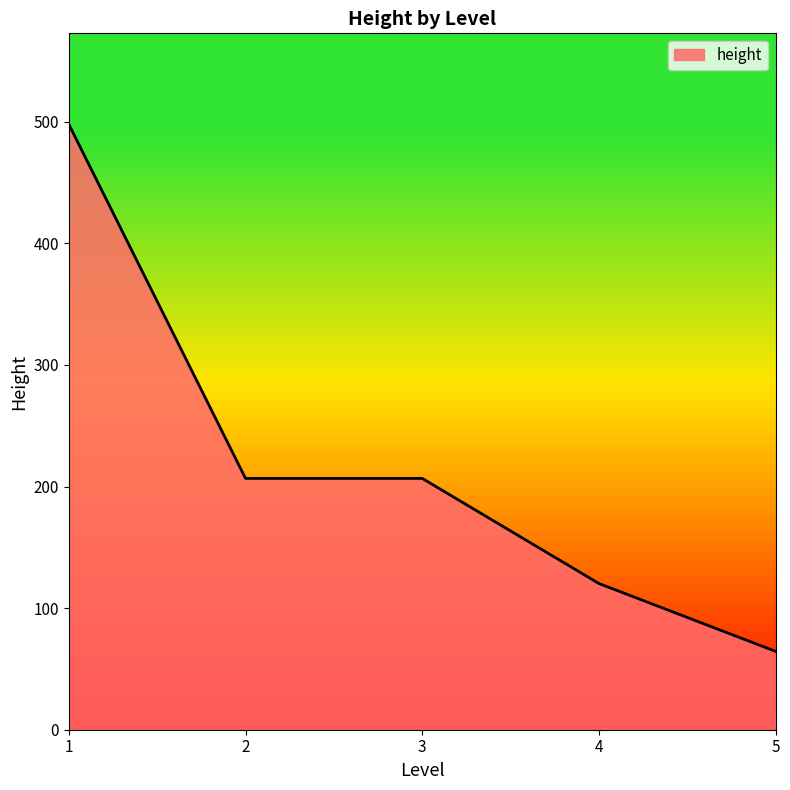

What is the greatest value displayed?

498.0